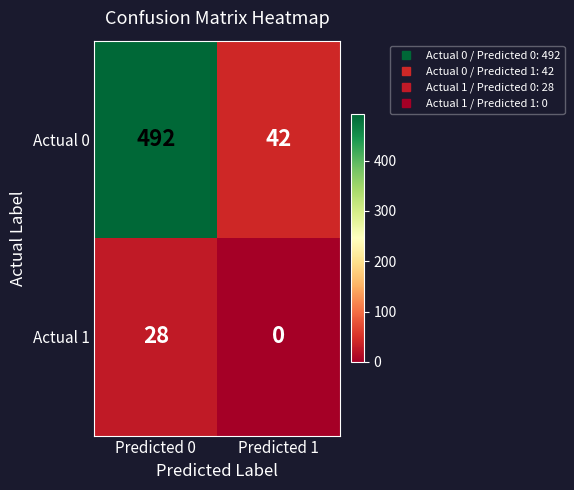

What is the lowest value of the Actual 0 series?

42